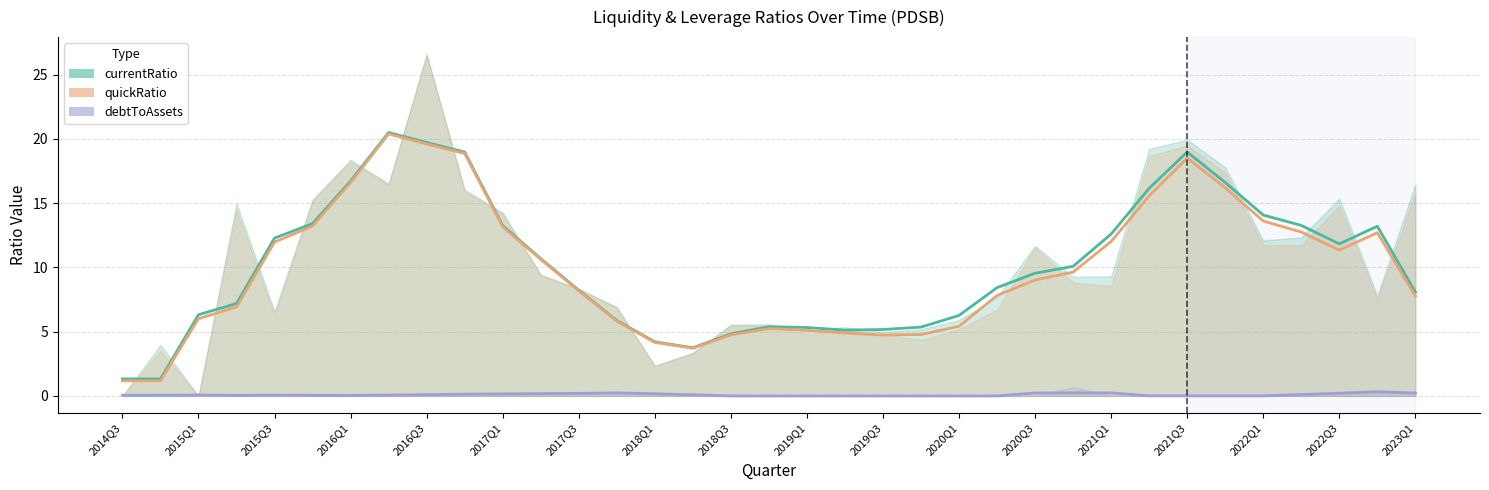

True or false: debtToAssets has a value of 0.1 at 2016Q1.

False